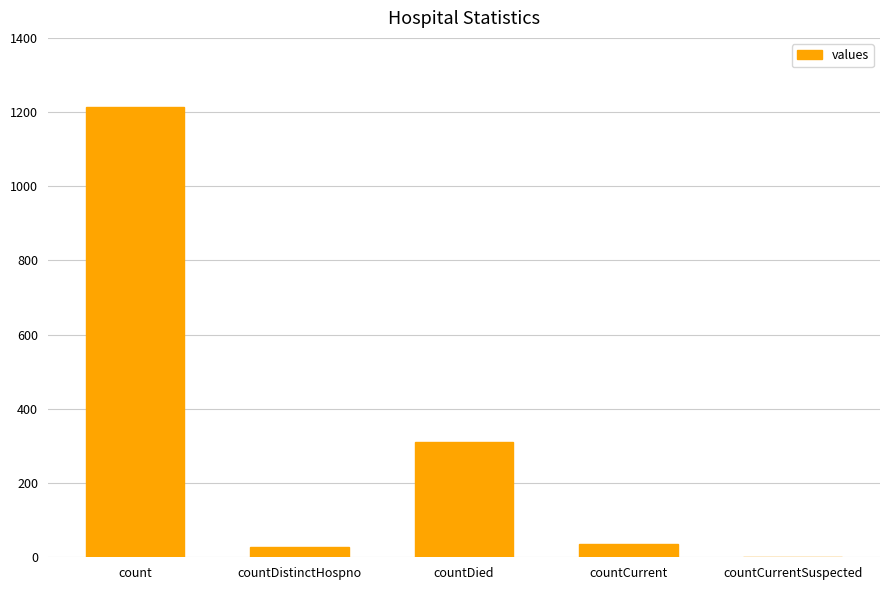

What is the greatest value displayed?

1213